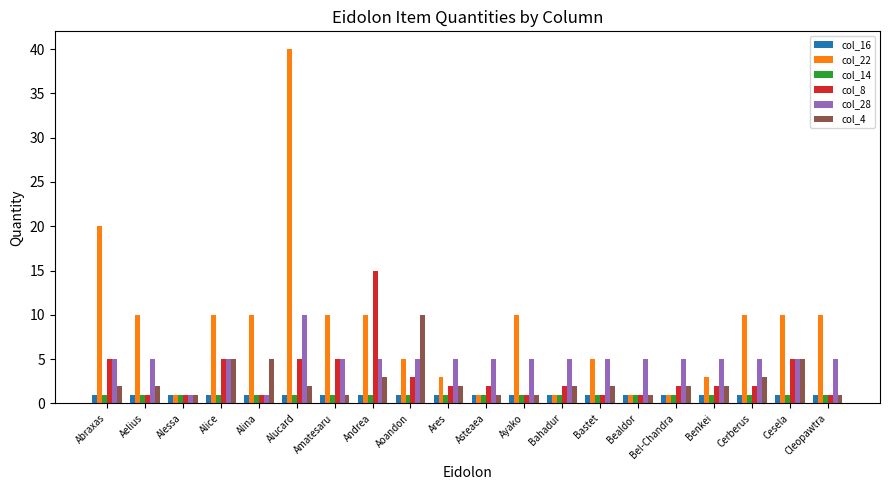

What is the greatest value displayed?

40